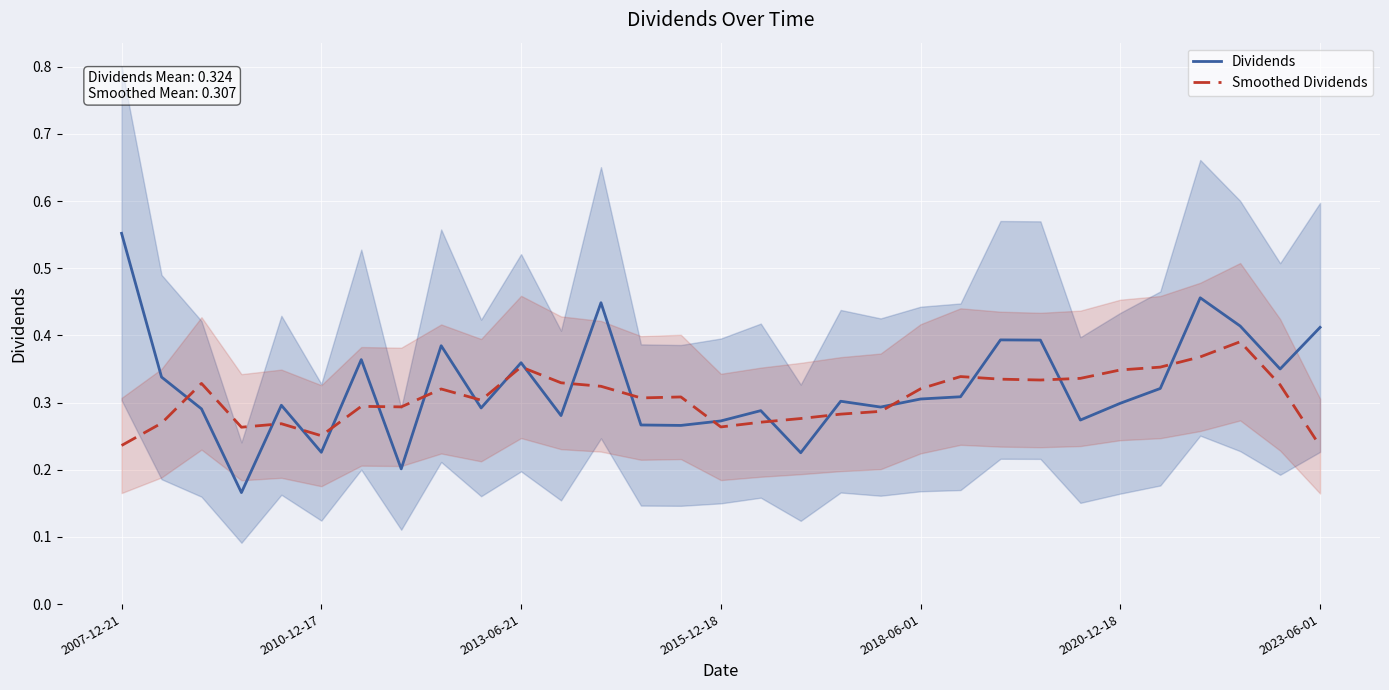

At which category does the chart reach its peak across all series?

2007-12-21